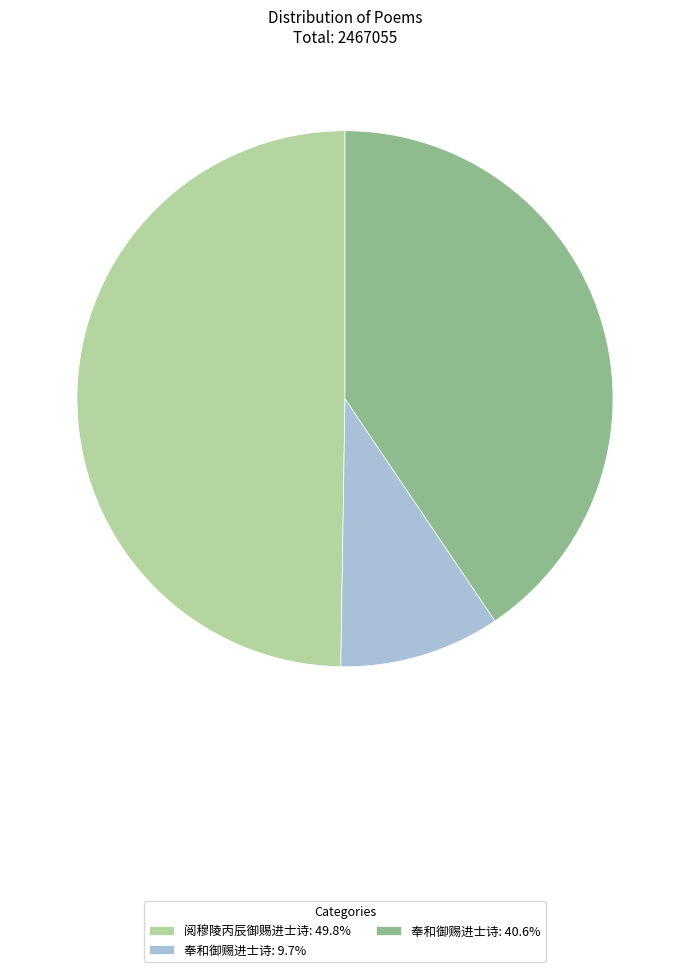

Combined, do 阅穆陵丙辰御赐进士诗: 49.8% and 奉和御赐进士诗: 9.7% account for over 50%?

Yes